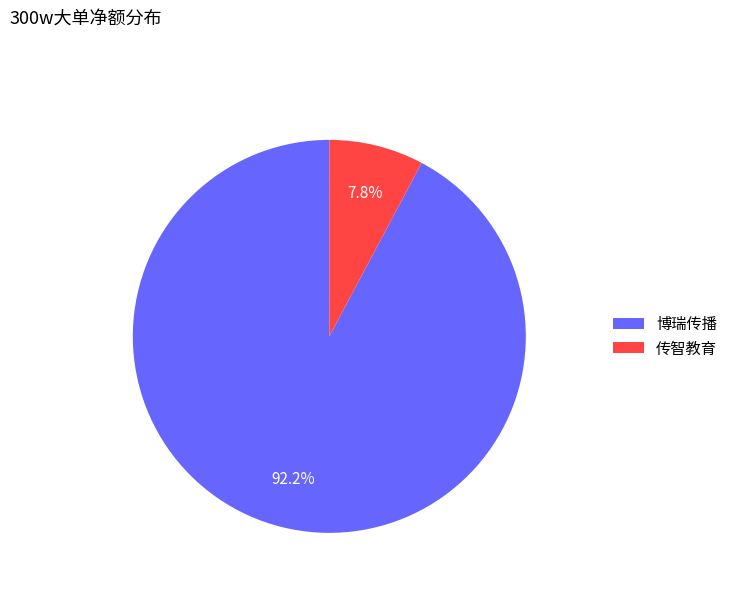

Which has a higher value, 传智教育 or 博瑞传播?

博瑞传播